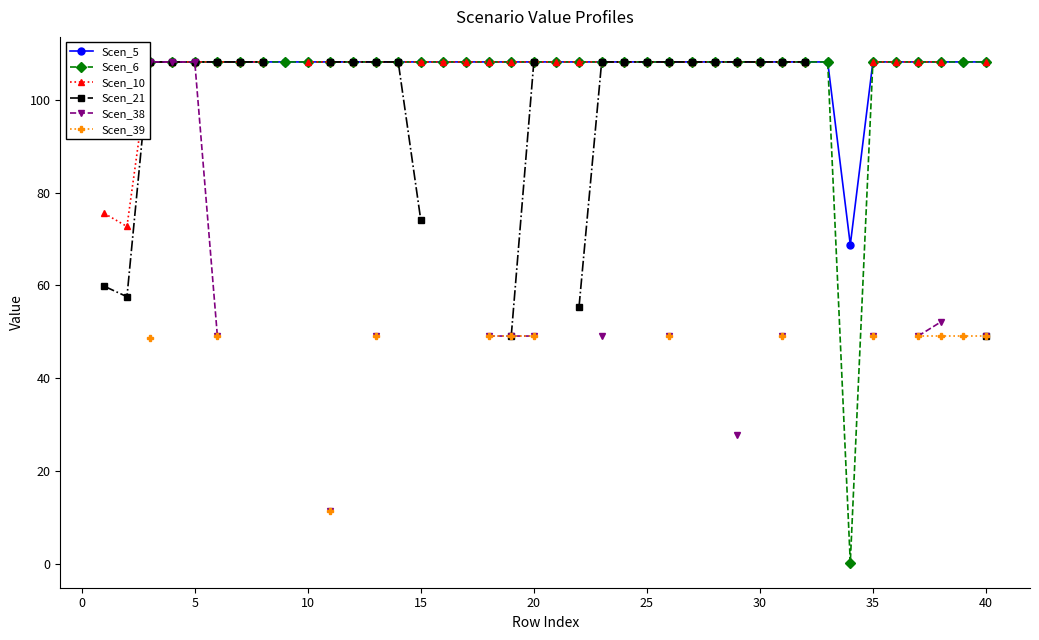

How many categories are shown in the chart?

40